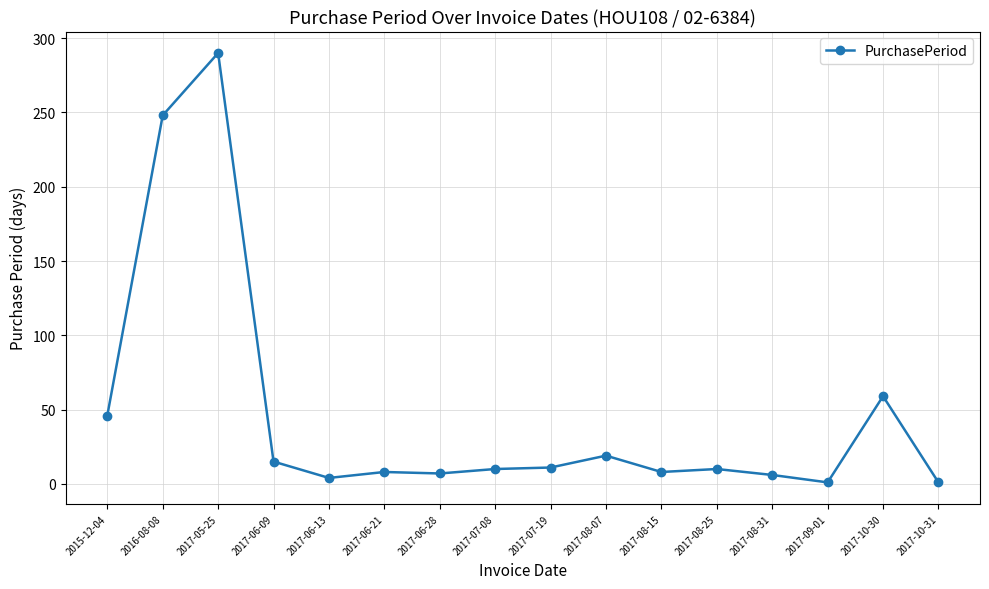

Is this an area chart (filled region under the line)?

No